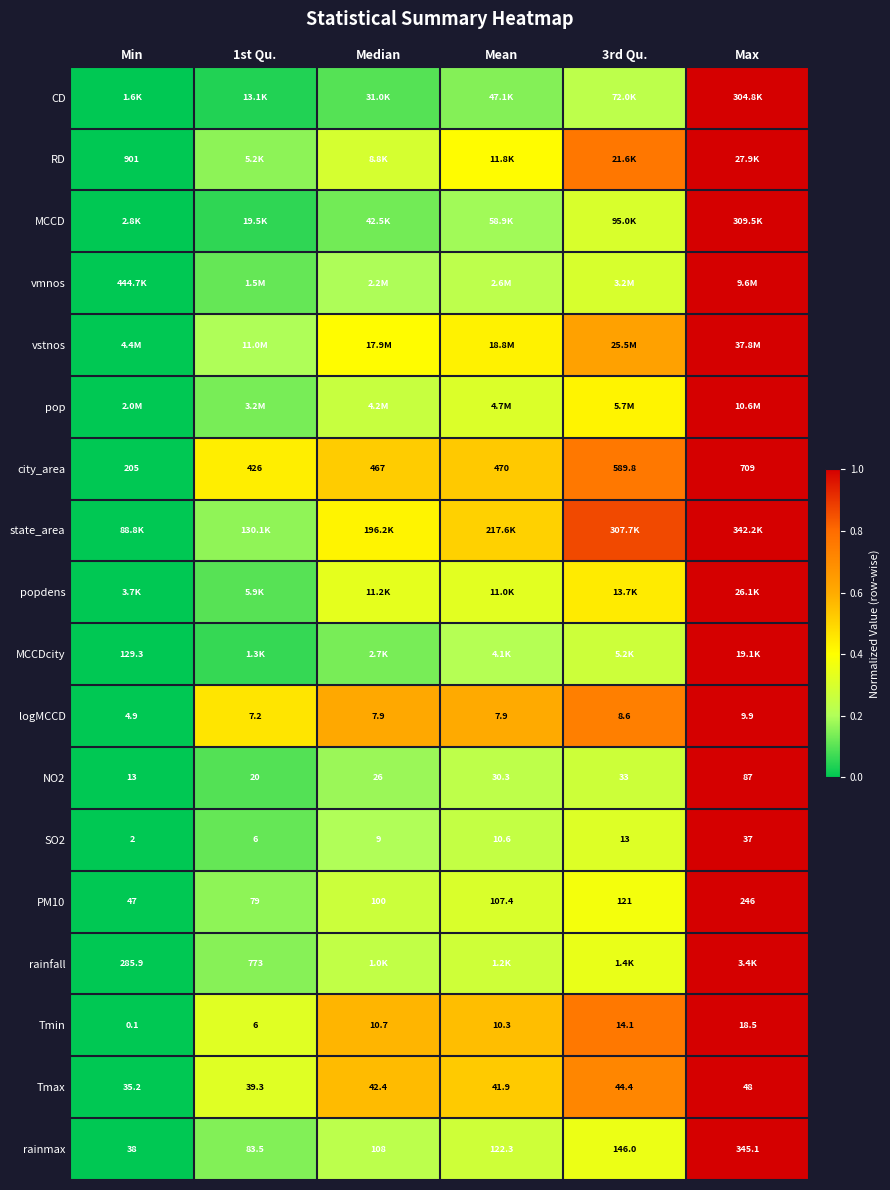

At which label does rainmax reach its minimum?

Min